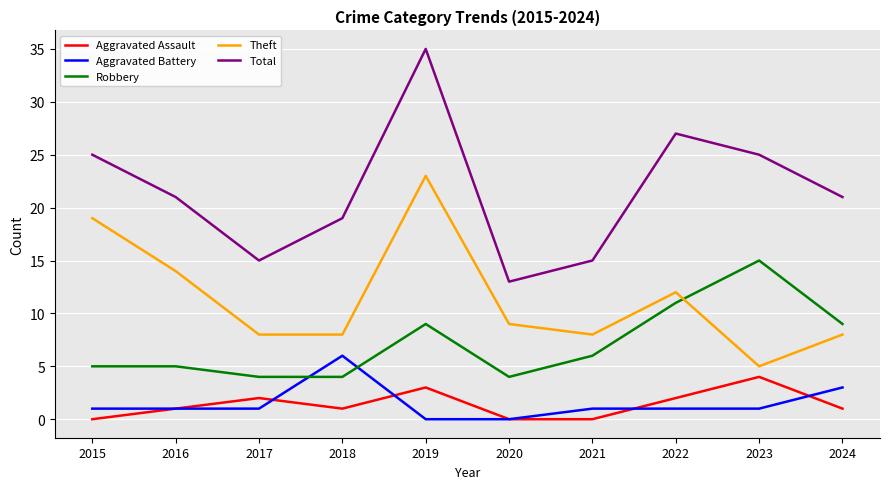

How many intersections are there between Robbery and Theft?

1